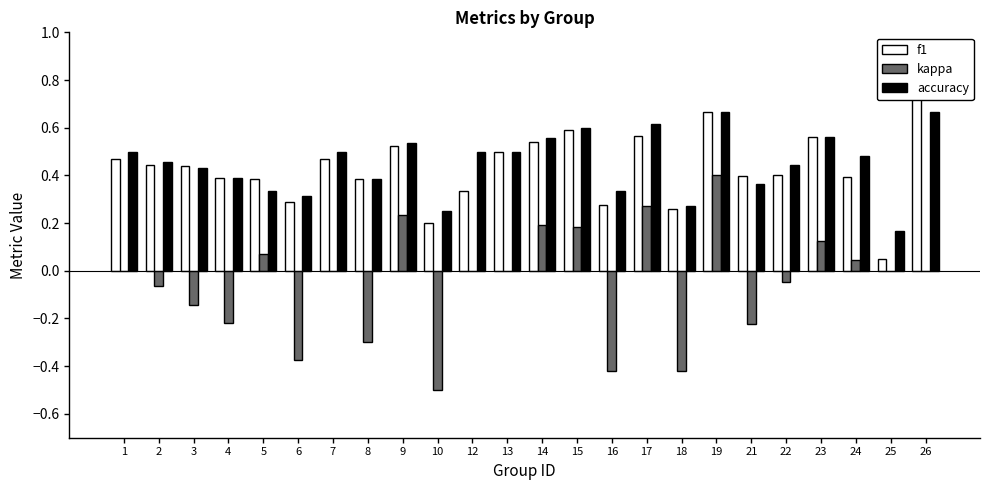

Between 18 and 7, which is larger?

7